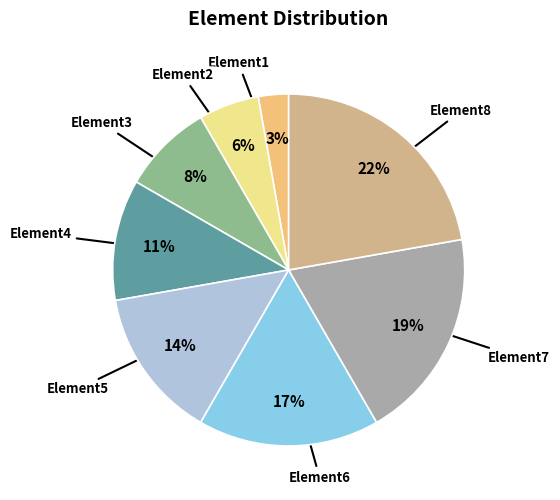

Between Element8 and Element3, which is larger?

Element8